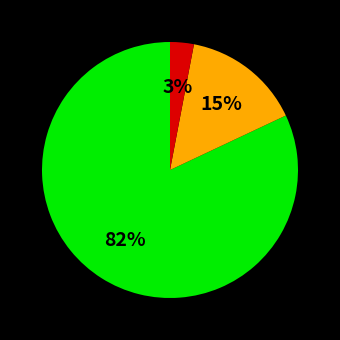

Count the number of slices in the pie.

3